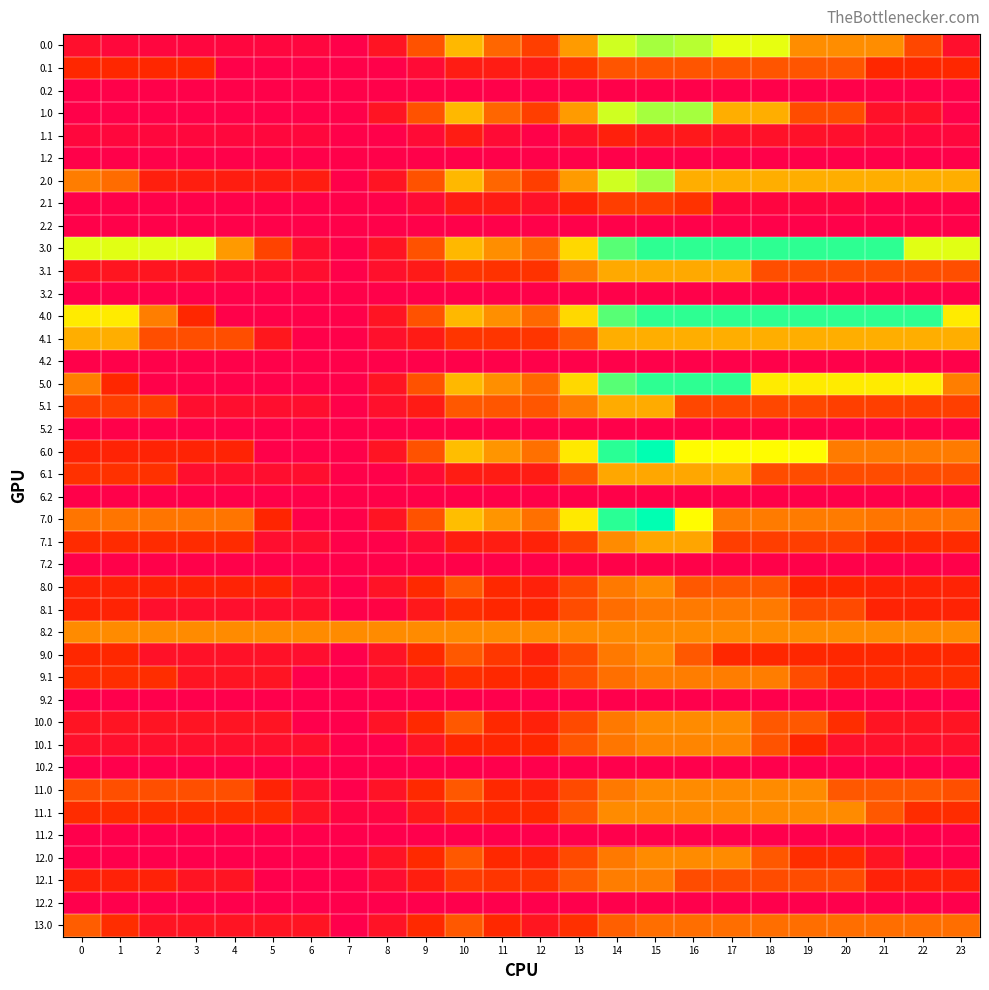

What is the total value across all series at 10?

12292.3